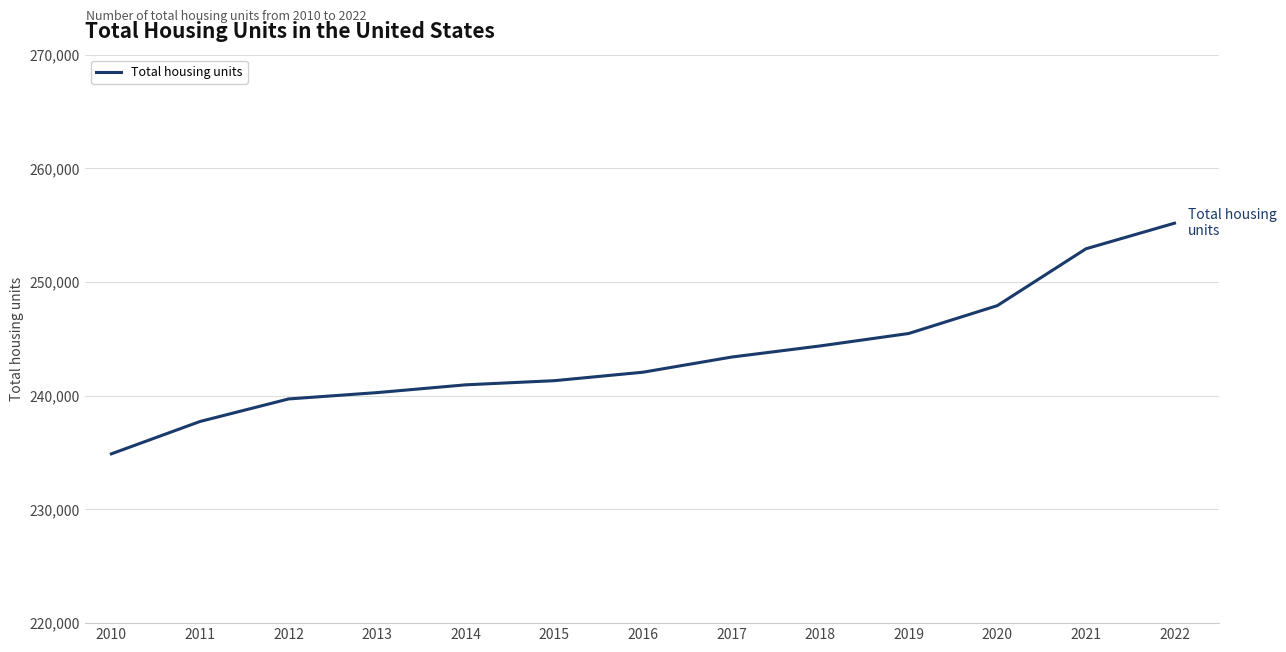

What is the difference between the maximum and minimum values?

20287